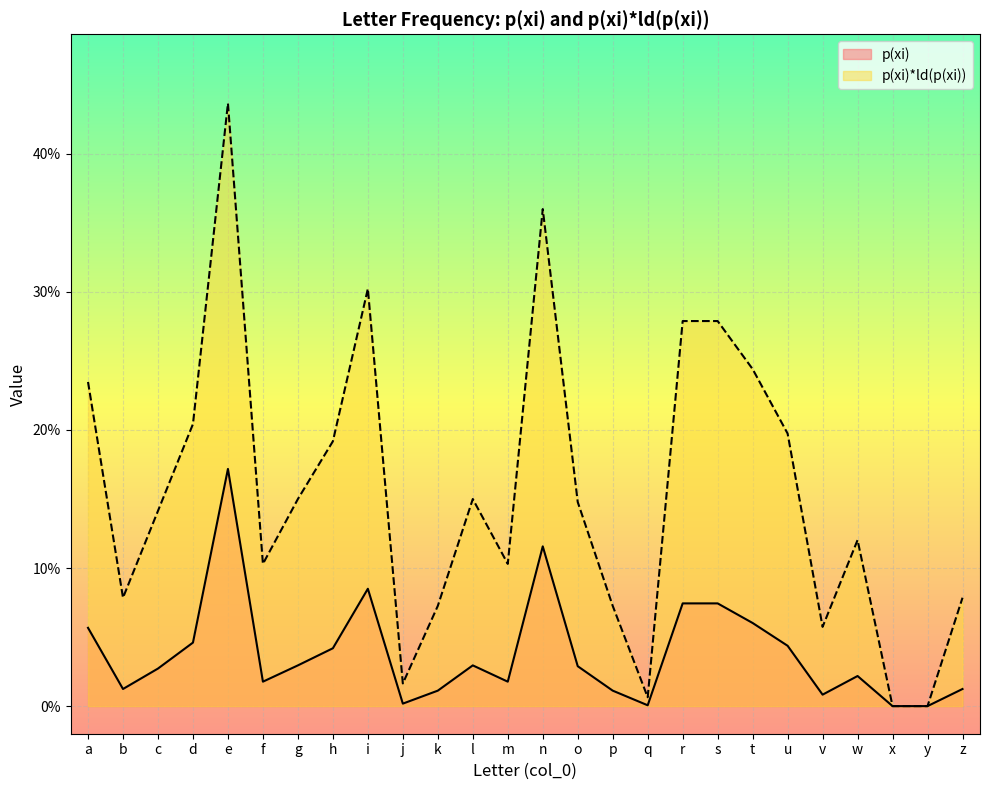

What is the difference between the maximum and minimum values in the p(xi) series?

0.2